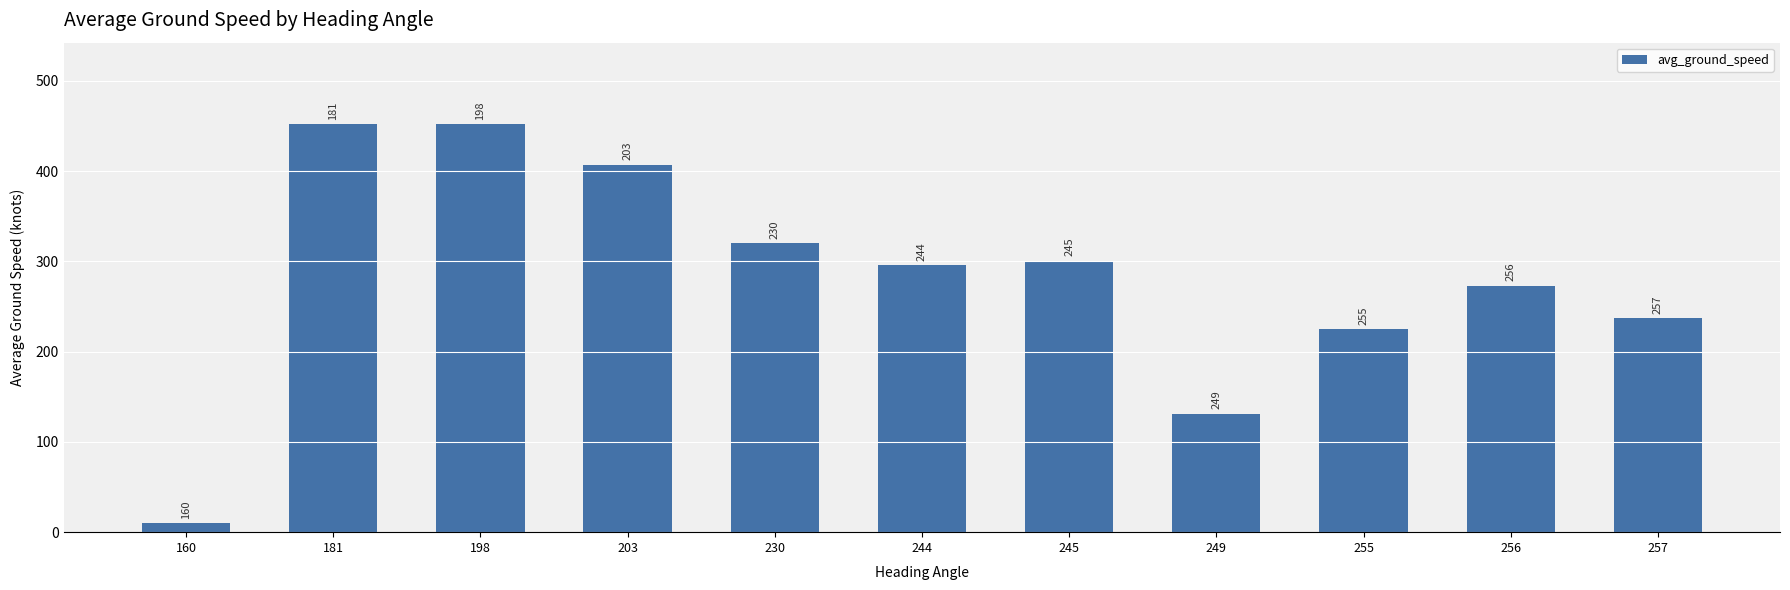

How many bars are there in total?

11